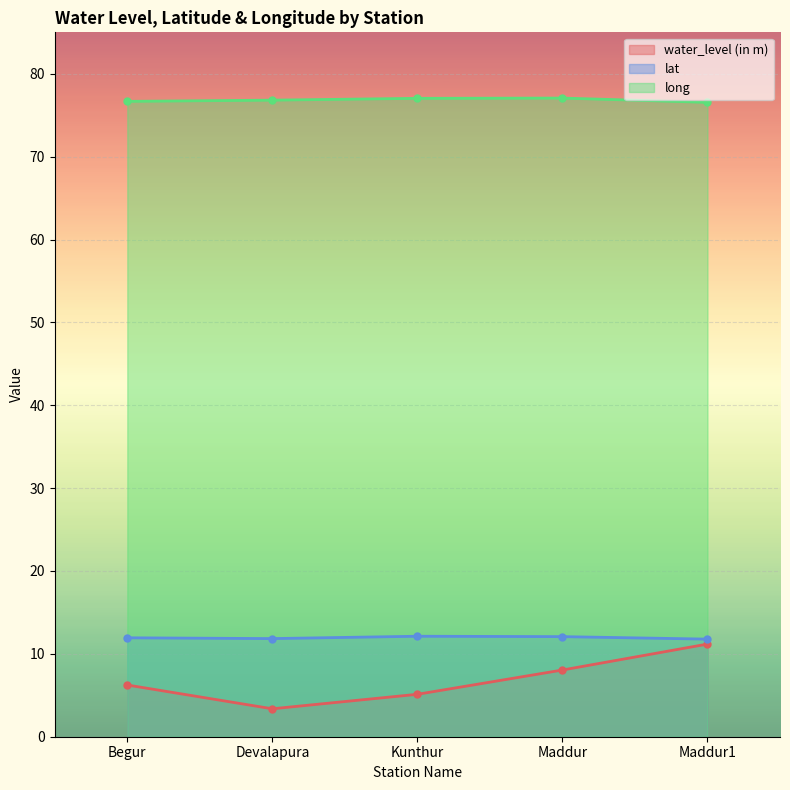

What are all the series names shown in the legend?

water_level (in m), lat, long